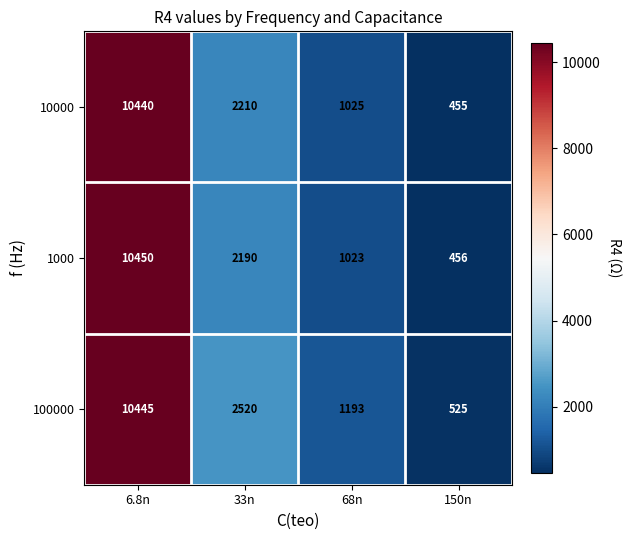

What is the difference between the second highest and minimum values in the 1000 series?

1734